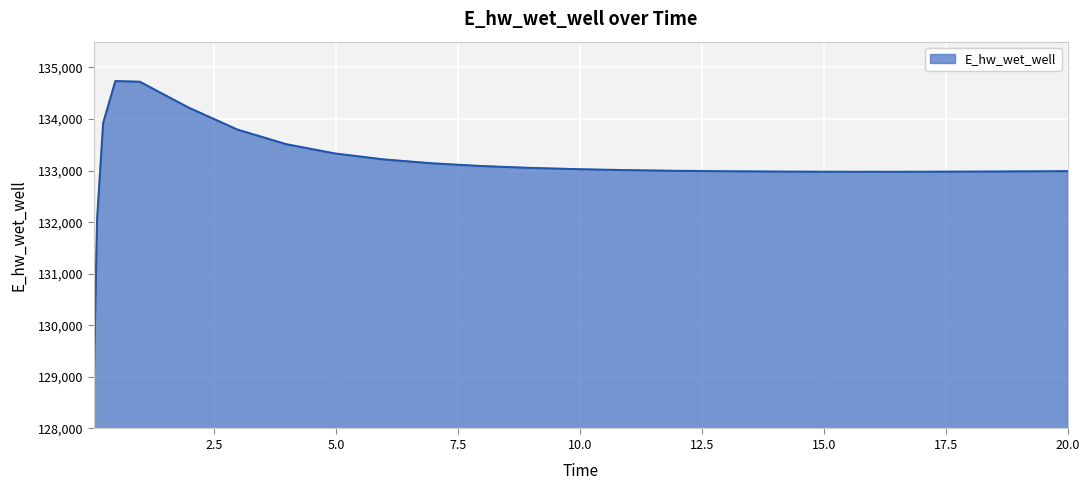

What is the difference between the maximum and minimum values?

5625.3